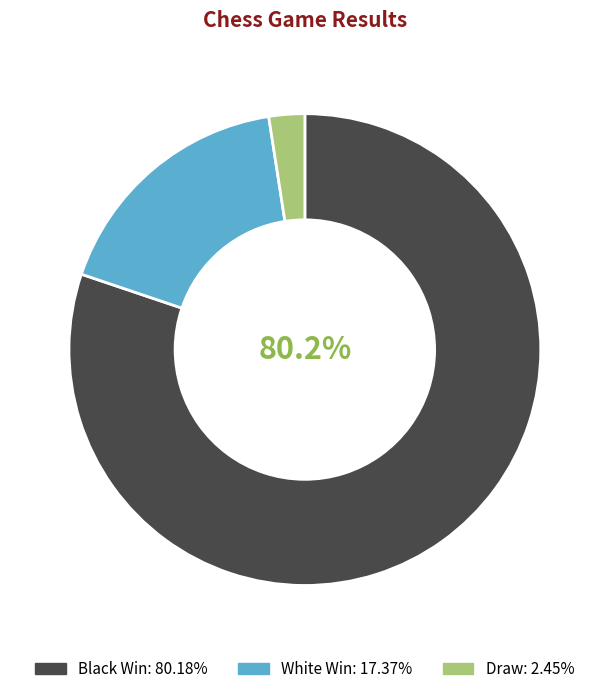

Do White Win and Black Win together represent more than half of the pie?

Yes